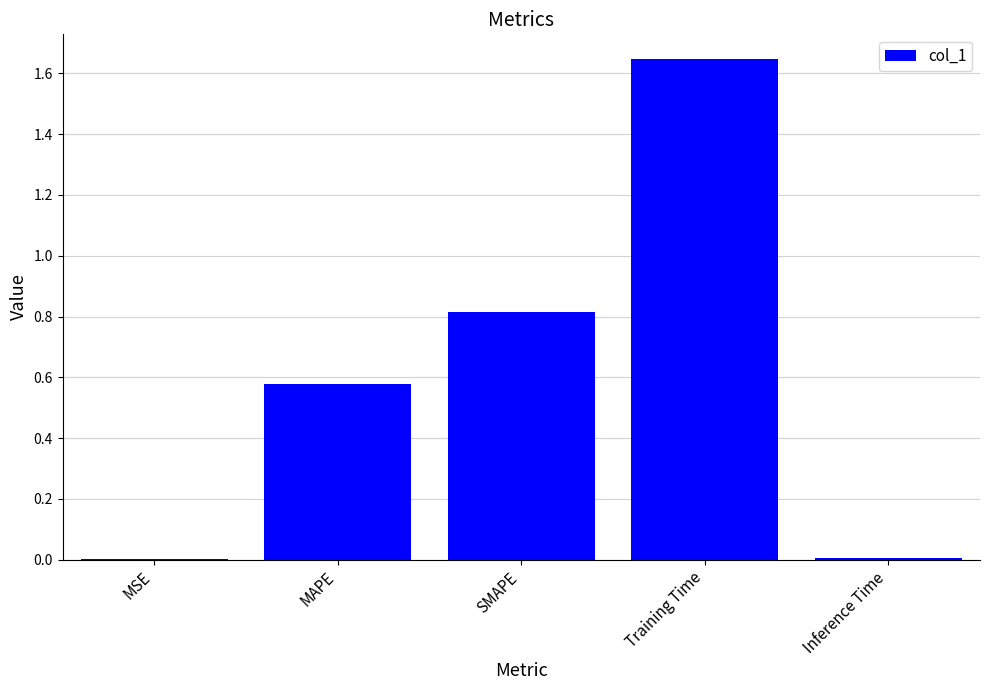

What value does the data have at SMAPE?

0.8